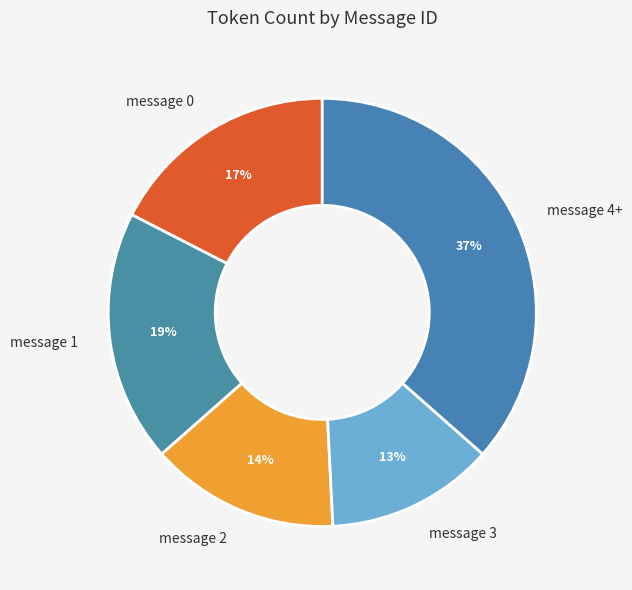

Approximately how many times larger is the value at message 0 compared to message 2?

1.2